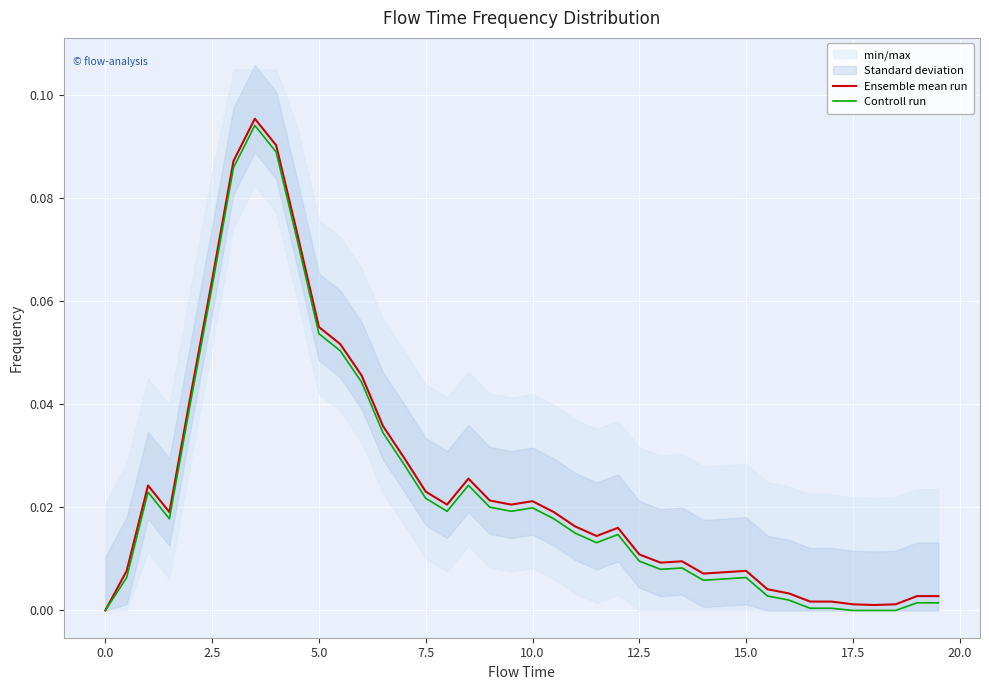

Reading right to left, list all the values displayed in this chart.

Ensemble mean run: 0.0	0.0	0.0	0.0	0.0	0.0	0.0	0.0	0.0	0.0	0.0	0.0	0.0	0.0	0.0	0.0	0.0	0.0	0.0	0.0	0.0	0.0	0.0	0.0	0.0	0.0	0.0	0.0	0.1	0.1	0.1	0.1	0.1	0.1	0.1	0.0	0.0	0.0	0.0	0.0
Controll run: 0.0	0.0	0.0	0.0	0.0	0.0	0.0	0.0	0.0	0.0	0.0	0.0	0.0	0.0	0.0	0.0	0.0	0.0	0.0	0.0	0.0	0.0	0.0	0.0	0.0	0.0	0.0	0.0	0.1	0.1	0.1	0.1	0.1	0.1	0.1	0.0	0.0	0.0	0.0	0.0